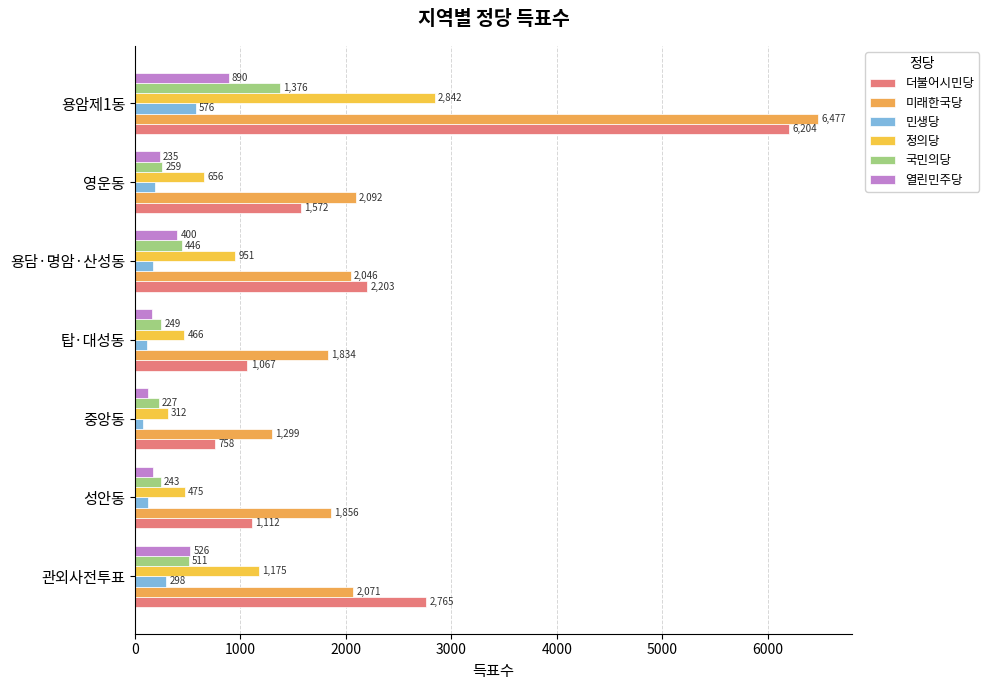

What are all the series names shown in the legend?

더불어시민당, 미래한국당, 민생당, 정의당, 국민의당, 열린민주당